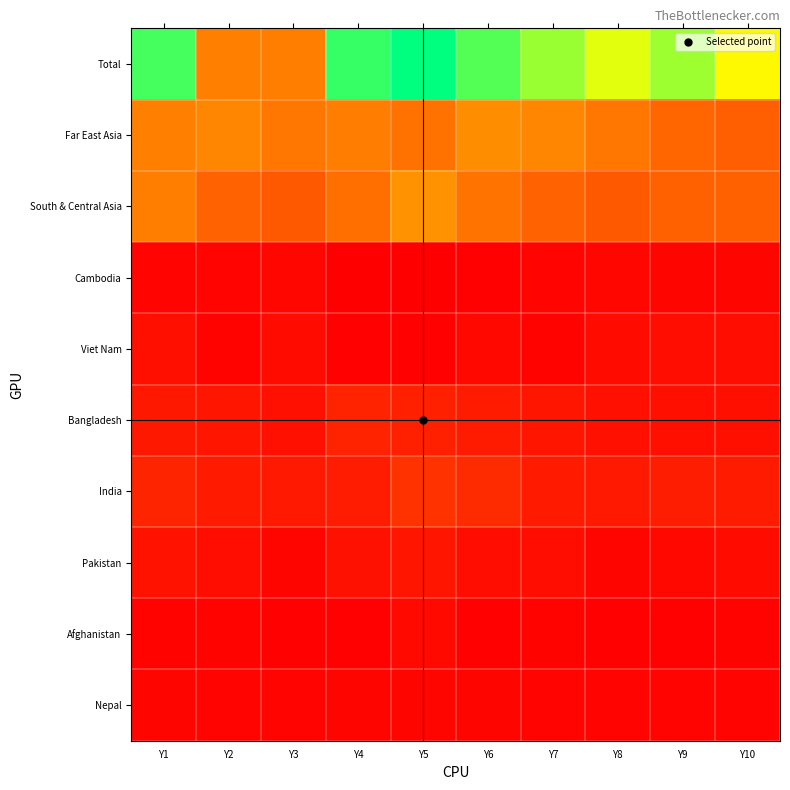

Which series changed the most between Y7 and Y8?

Total